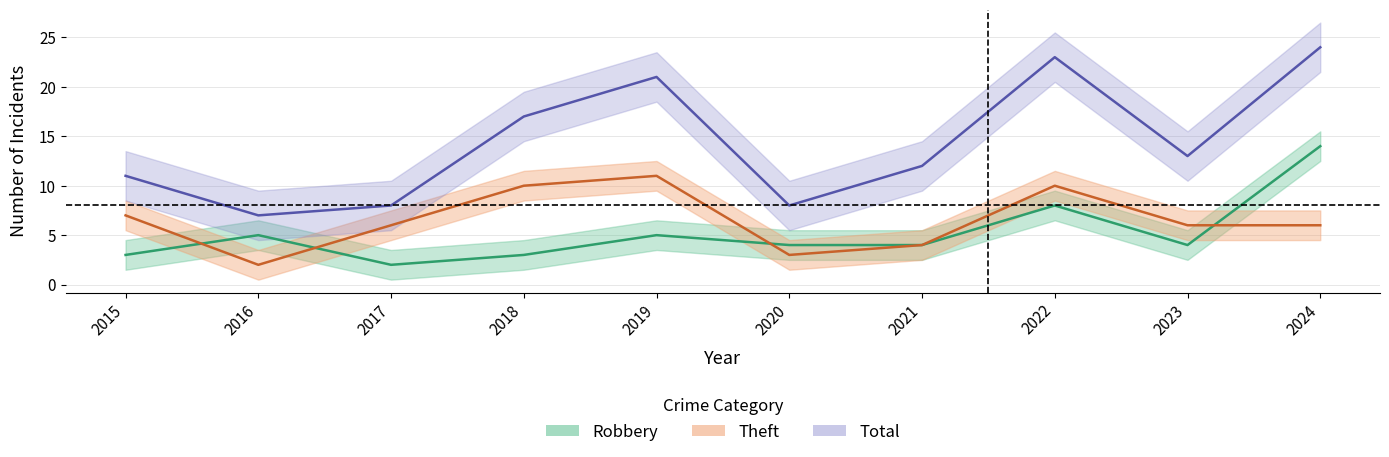

At which category does Robbery reach its first local valley?

2017